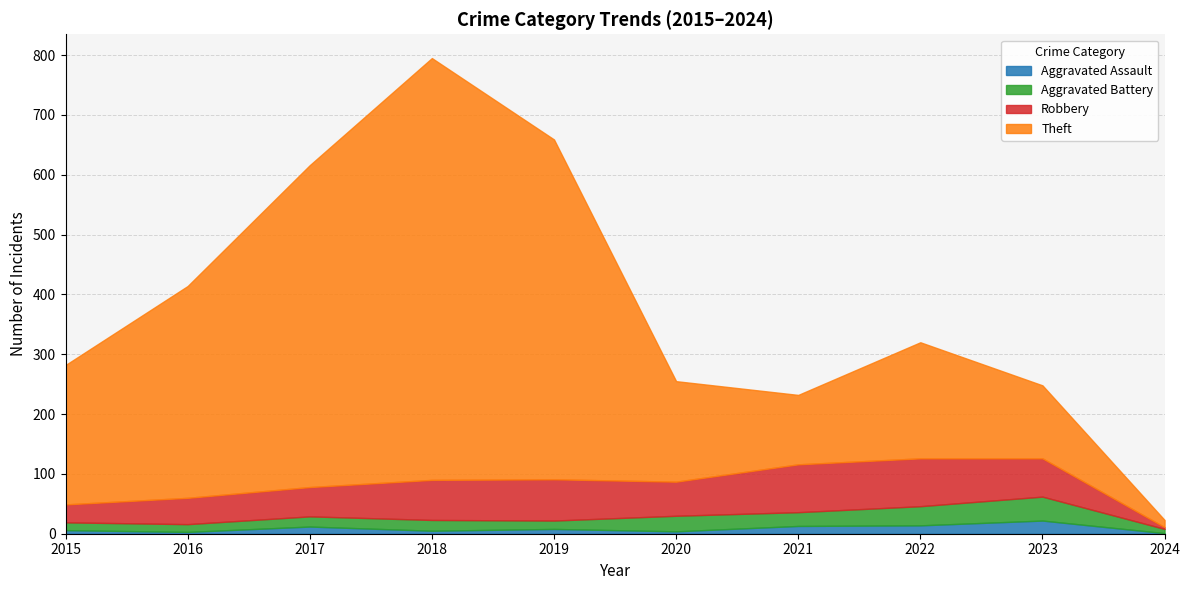

Where is Robbery nearest to the value 41?

2016